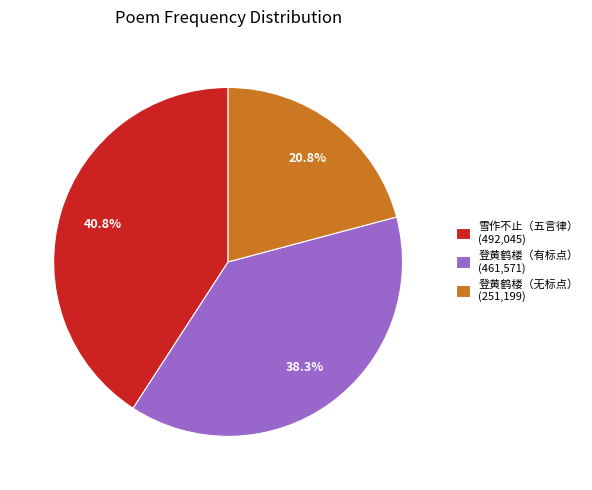

What is the total percentage of 登黄鹤楼（有标点） (461,571) and 登黄鹤楼（无标点） (251,199)?

59.2%